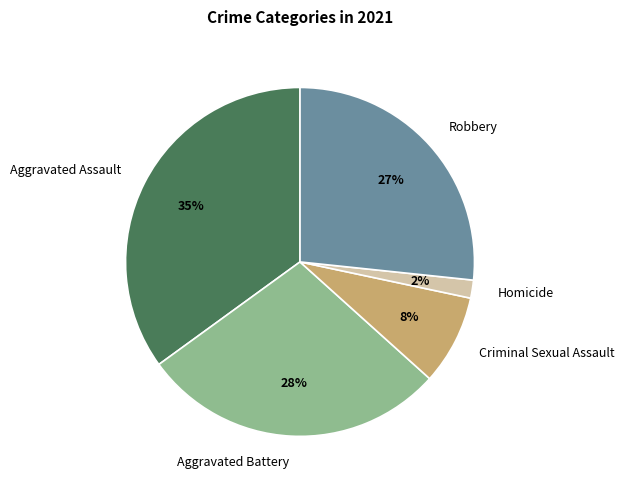

To the nearest percent, what is the average slice percentage?

20%